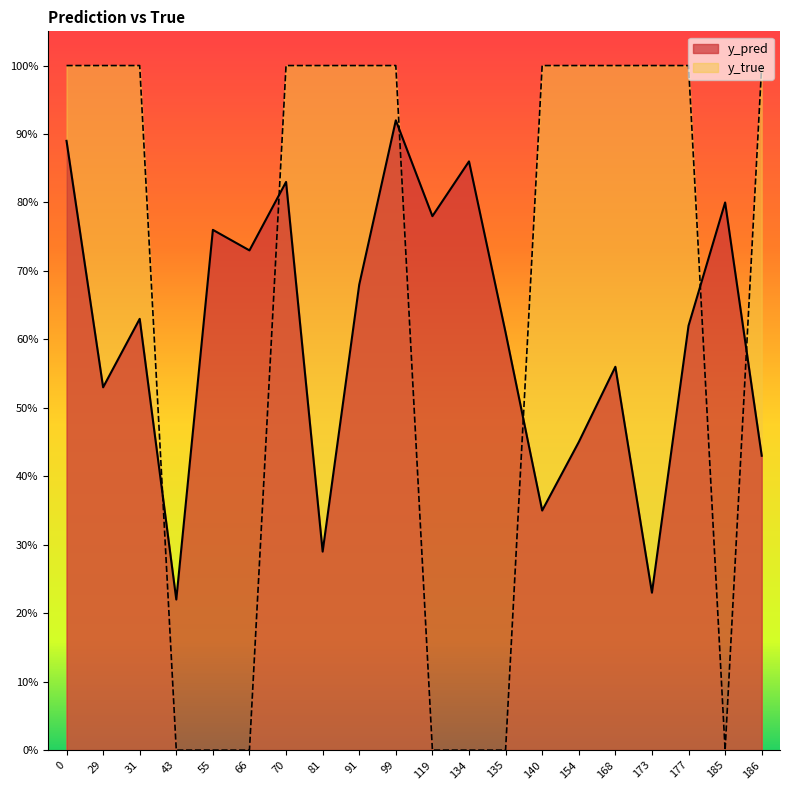

Which series has the largest total across all categories?

y_true